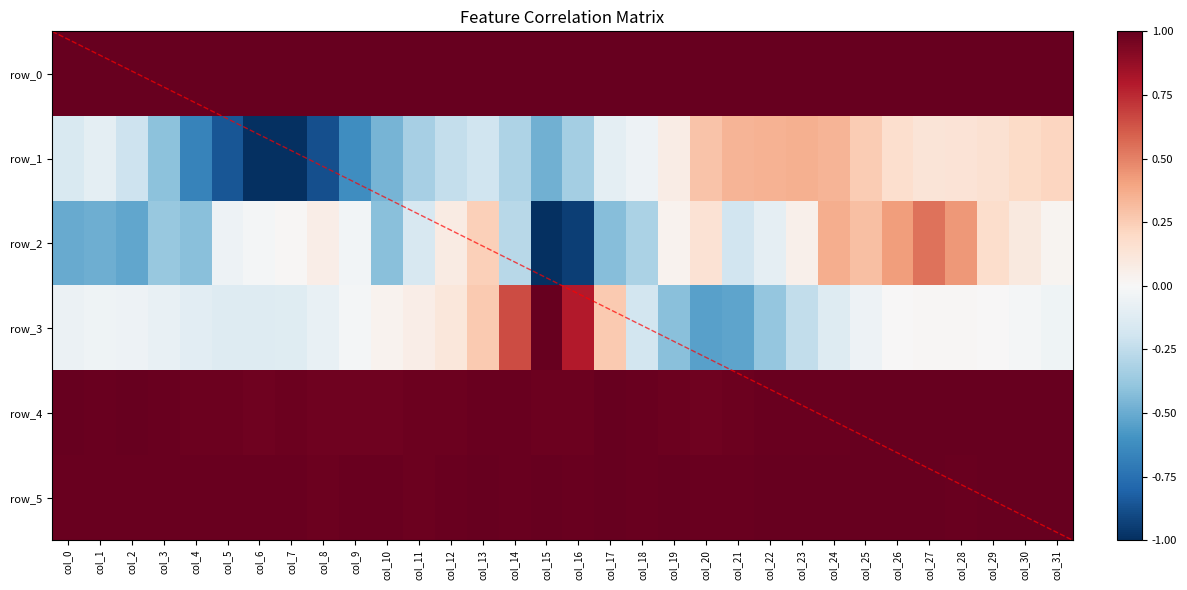

What is the total value across all series at col_27?

3.7